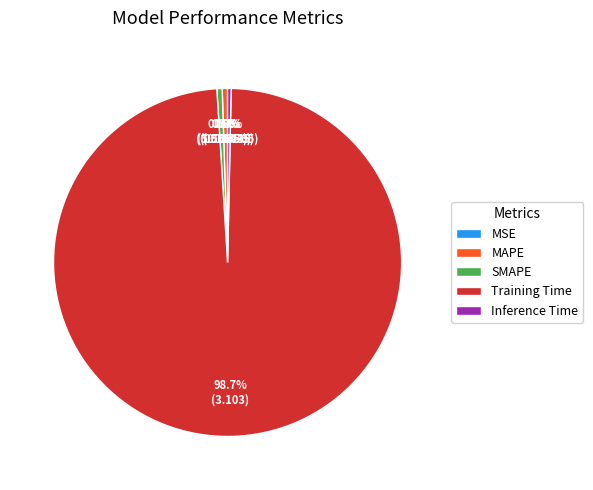

Combined, what portion of the pie is Inference Time and Training Time?

99.0%